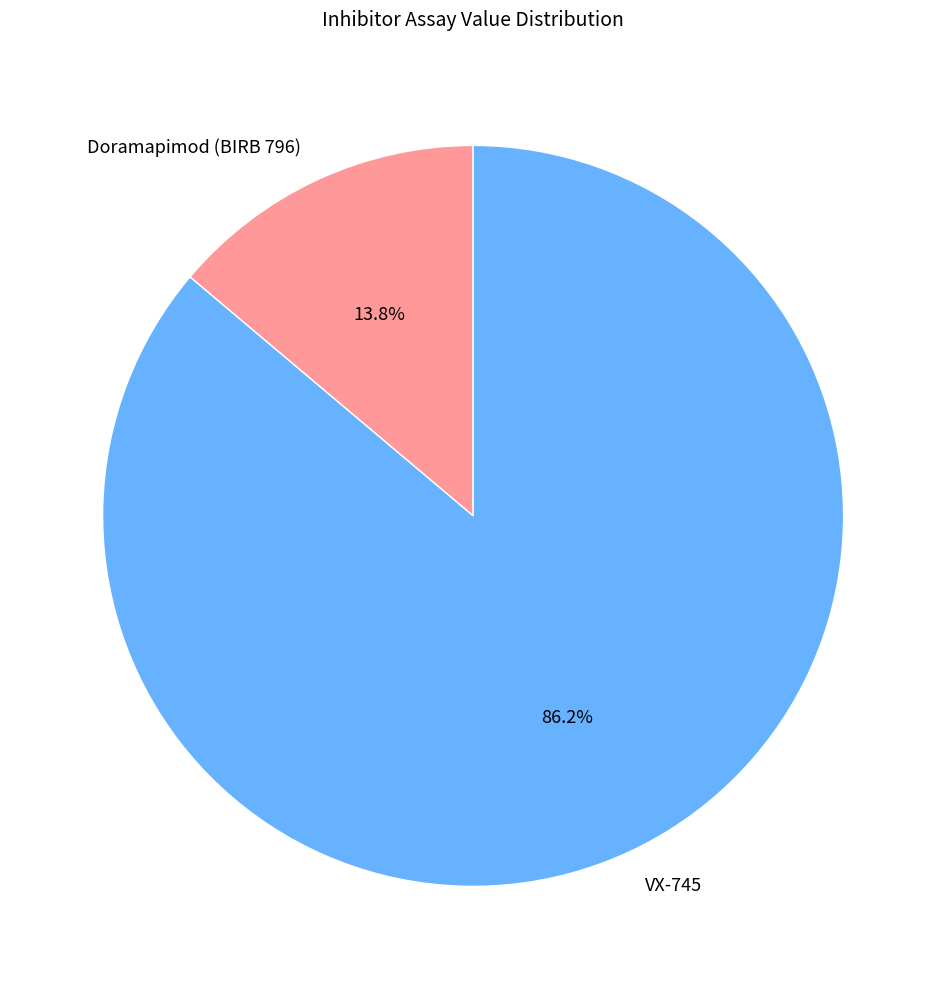

To the nearest percent, what portion does VX-745 represent?

86%